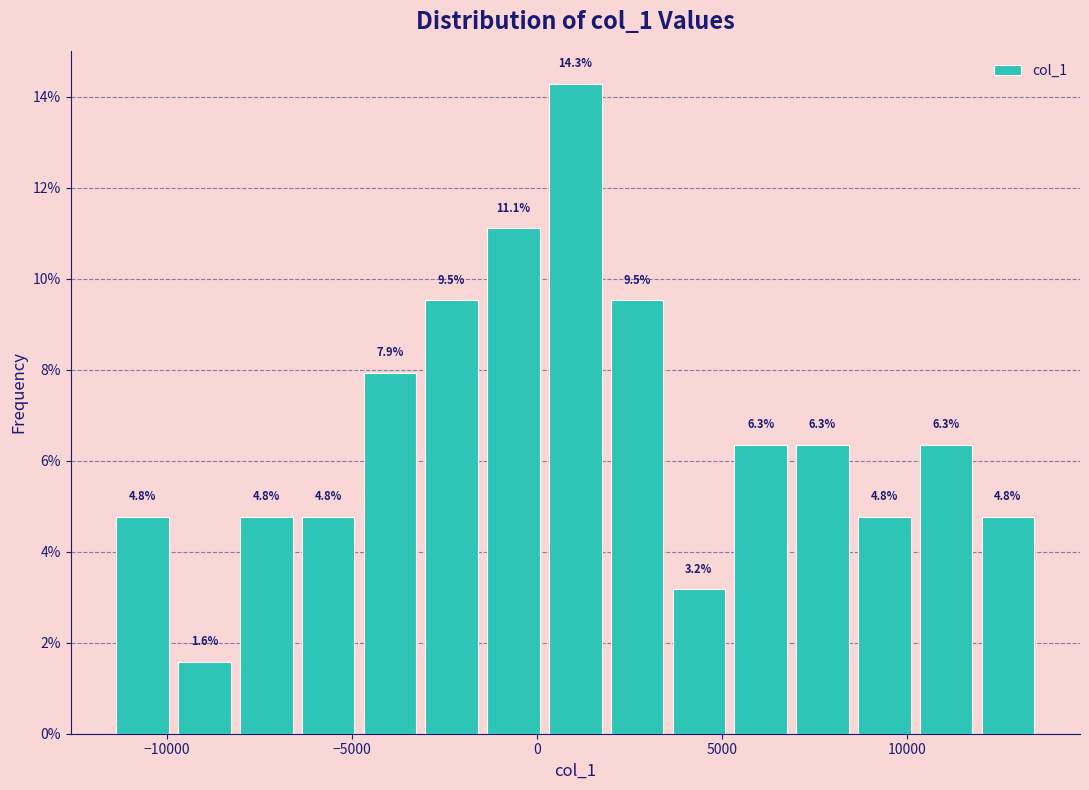

Read against the x-axis, roughly where is the centre of the tallest bar?

1000